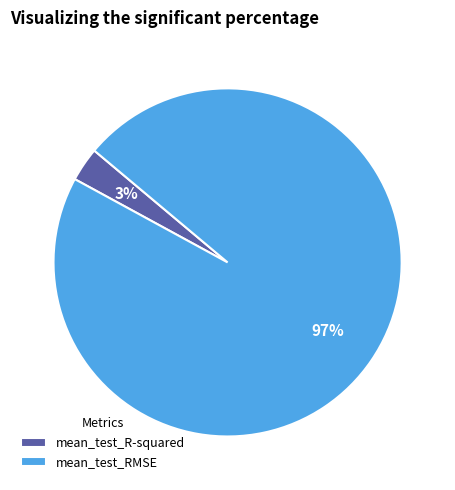

To the nearest percent, what is the combined percentage of mean_test_RMSE and mean_test_R-squared?

100%